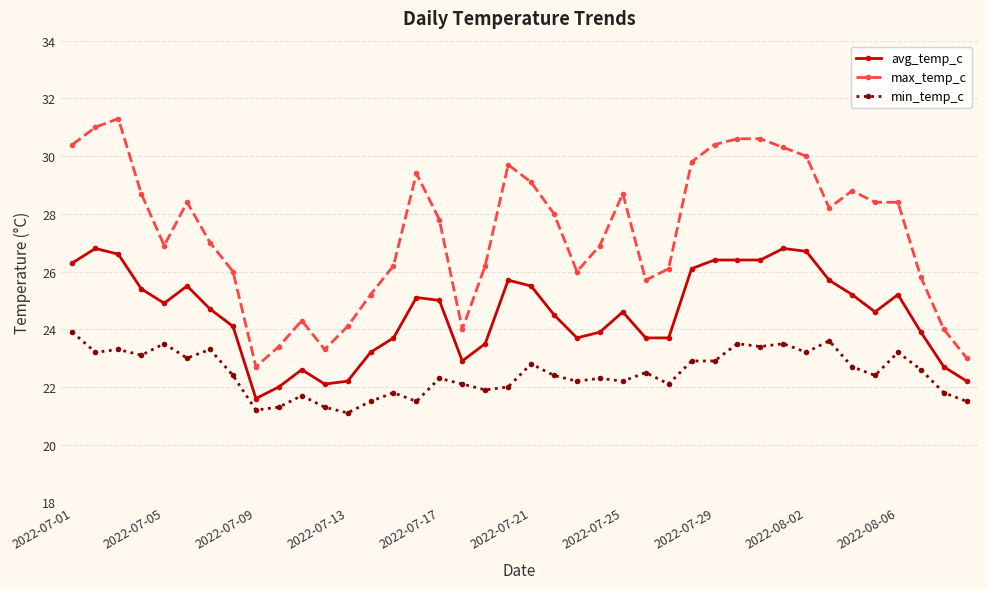

Reading left to right, extract all data points from this chart.

avg_temp_c: 26.3	26.8	26.6	25.4	24.9	25.5	24.7	24.1	21.6	22.0	22.6	22.1	22.2	23.2	23.7	25.1	25.0	22.9	23.5	25.7	25.5	24.5	23.7	23.9	24.6	23.7	23.7	26.1	26.4	26.4	26.4	26.8	26.7	25.7	25.2	24.6	25.2	23.9	22.7	22.2
max_temp_c: 30.4	31.0	31.3	28.7	26.9	28.4	27.0	26.0	22.7	23.4	24.3	23.3	24.1	25.2	26.2	29.4	27.8	24.0	26.2	29.7	29.1	28.0	26.0	26.9	28.7	25.7	26.1	29.8	30.4	30.6	30.6	30.3	30.0	28.2	28.8	28.4	28.4	25.8	24.0	23.0
min_temp_c: 23.9	23.2	23.3	23.1	23.5	23.0	23.3	22.4	21.2	21.3	21.7	21.3	21.1	21.5	21.8	21.5	22.3	22.1	21.9	22.0	22.8	22.4	22.2	22.3	22.2	22.5	22.1	22.9	22.9	23.5	23.4	23.5	23.2	23.6	22.7	22.4	23.2	22.6	21.8	21.5